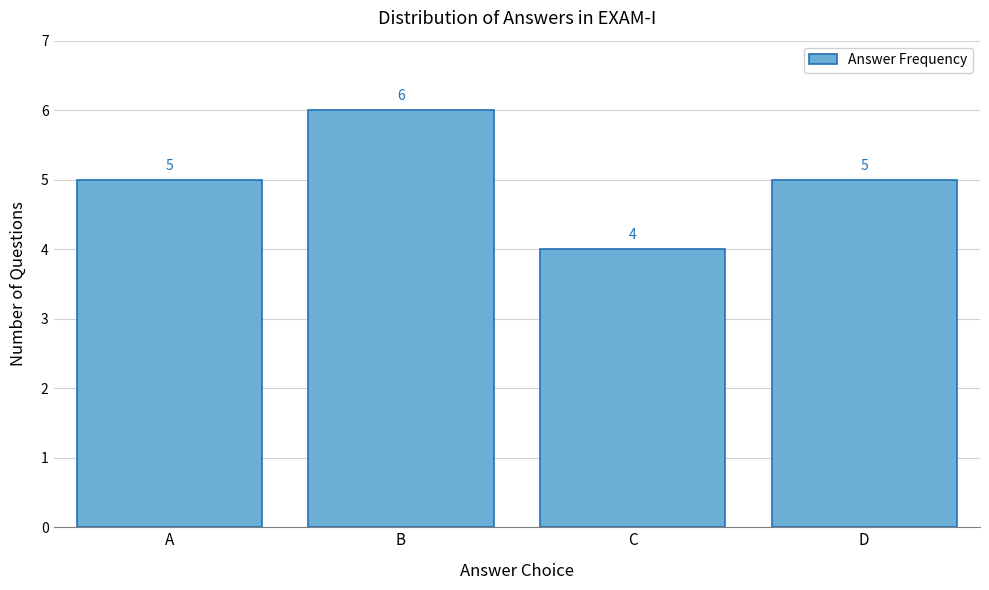

Reading left to right, transcribe all the data shown in this chart.

A=5	B=6	C=4	D=5